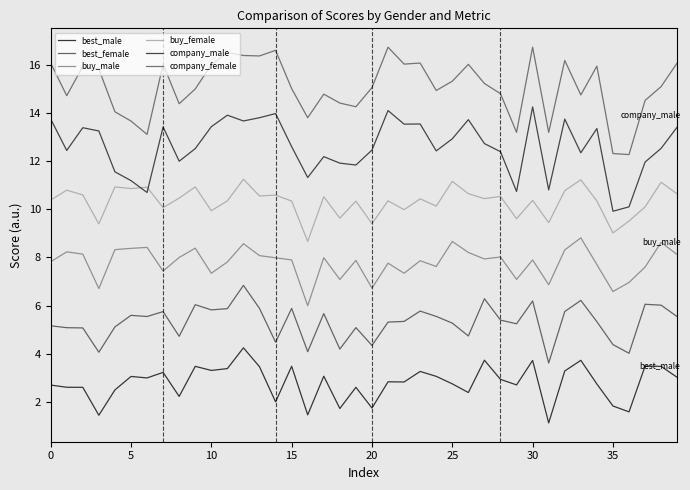

What is the smallest value displayed?

1.1